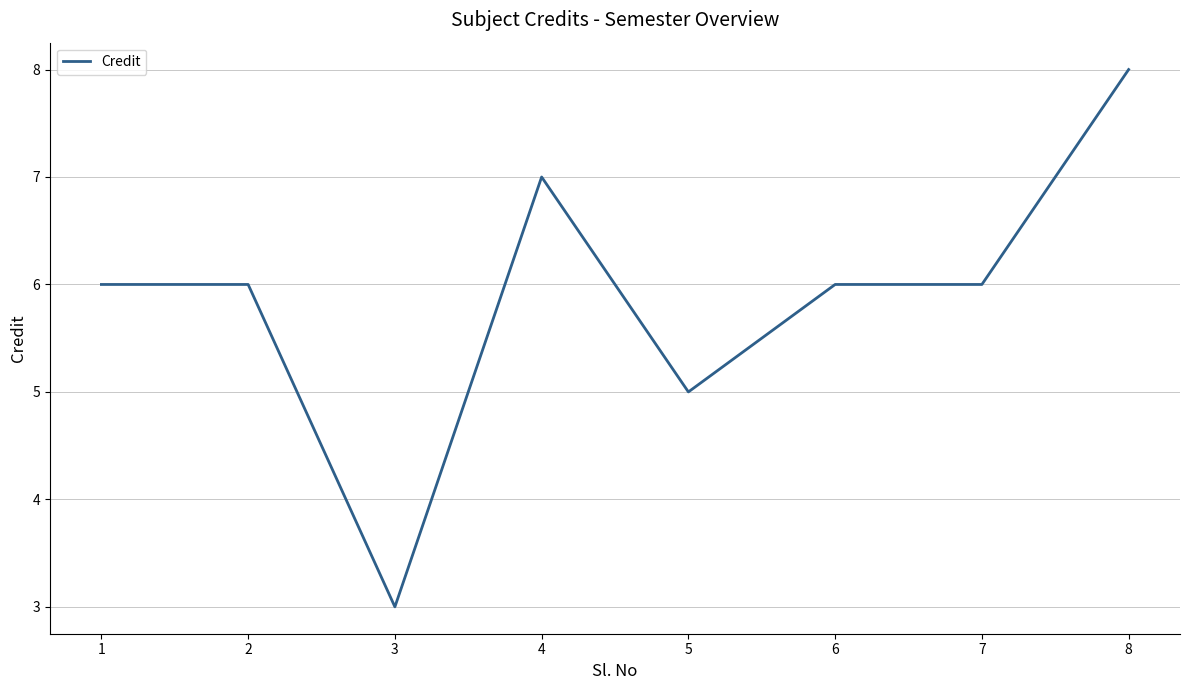

True or false: there are more than 0 points higher than both neighbors.

True